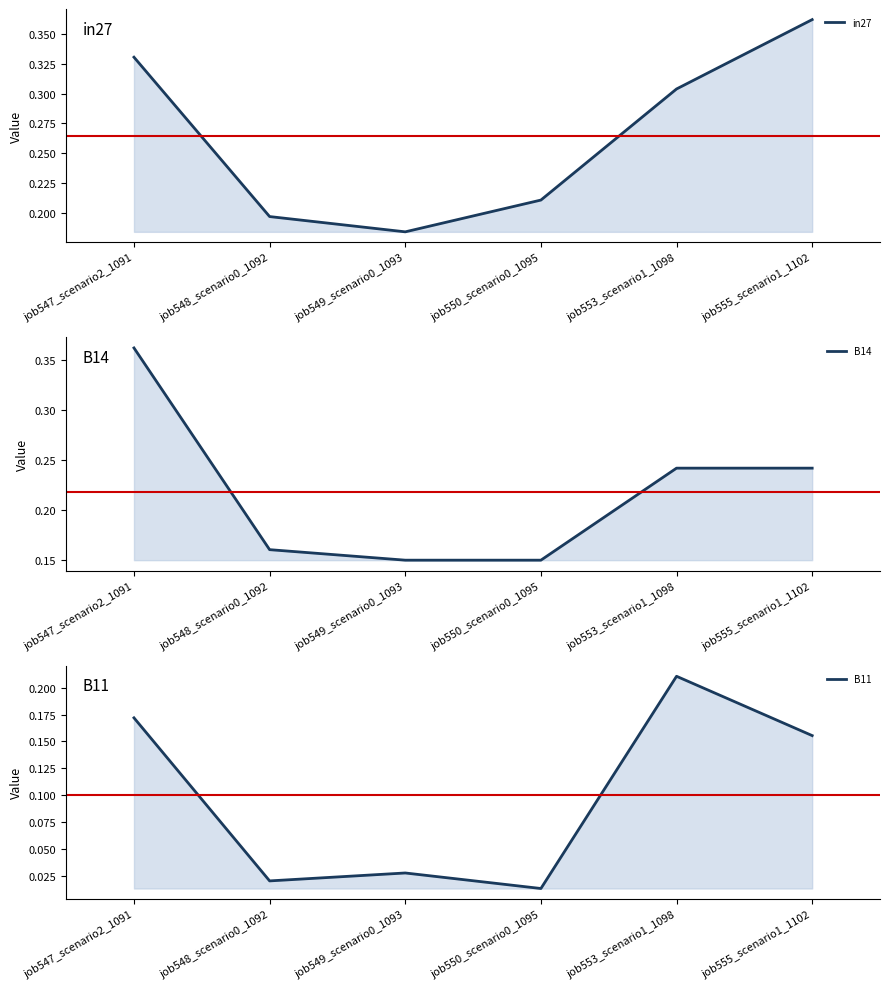

Reading left to right, what are all the values shown in this chart?

in27: 0.3	0.2	0.2	0.2	0.3	0.4
B14: 0.4	0.2	0.2	0.2	0.2	0.2
B11: 0.2	0.0	0.0	0.0	0.2	0.2